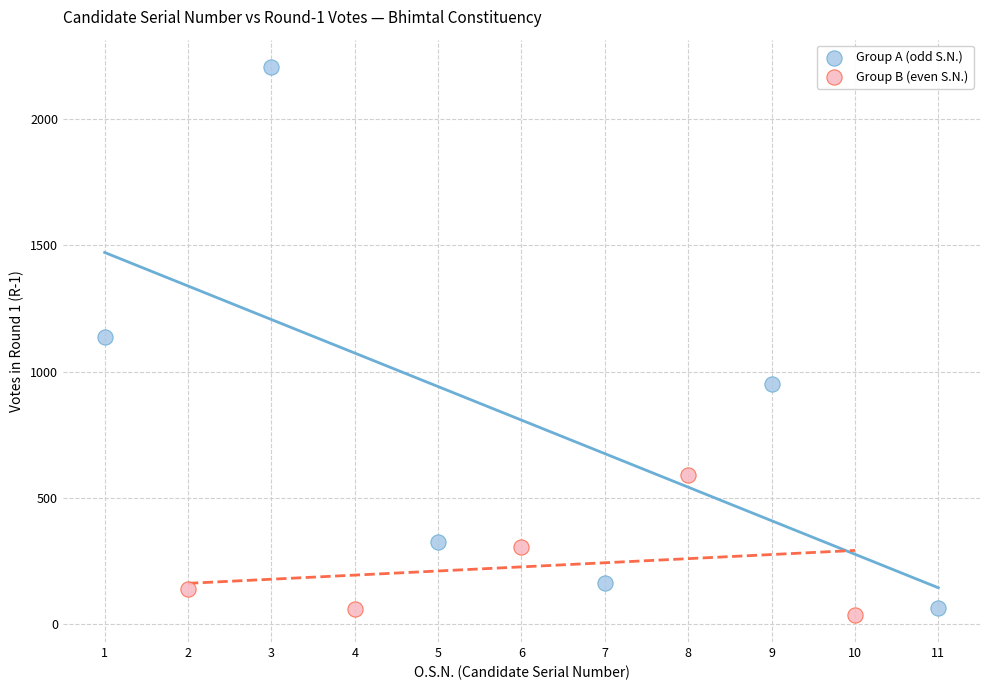

Which series has the widest spread of Y values?

Group A (odd S.N.)